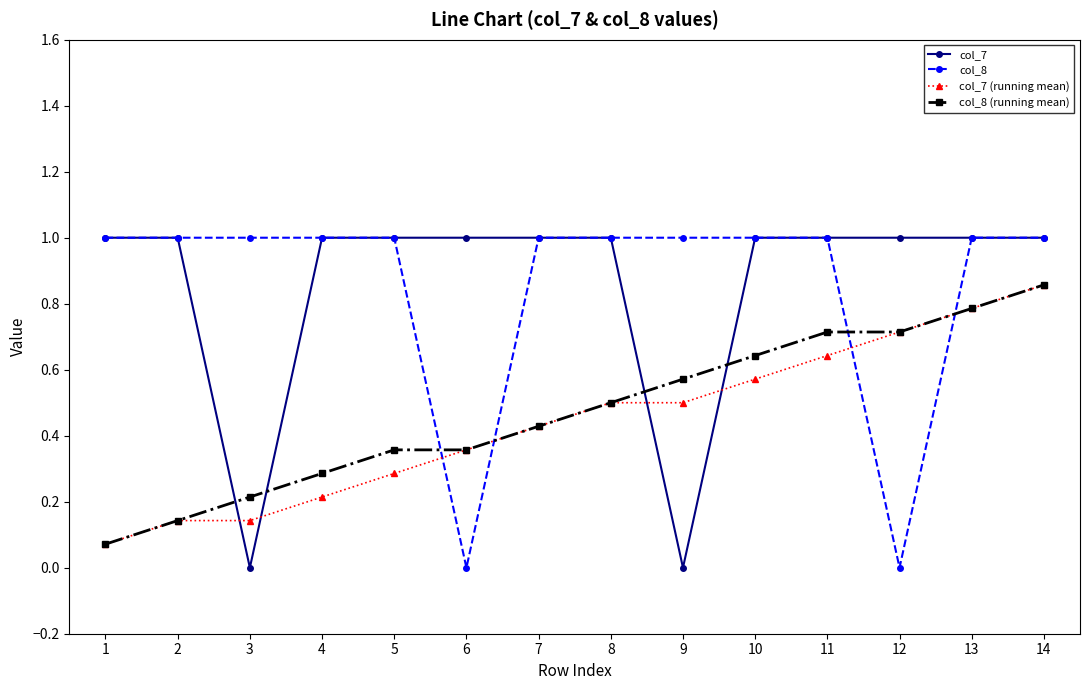

True or false: col_8 (running mean) has a value of 0.0 at 2.

False